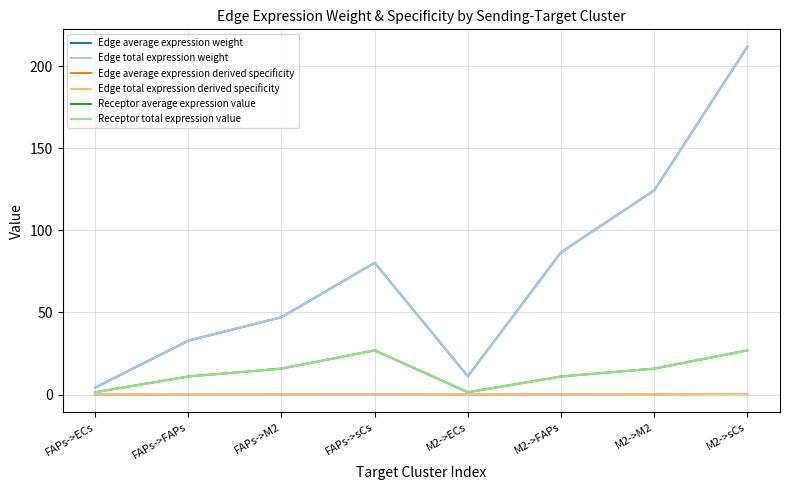

What is the difference between the Edge total expression weight values at M2->sCs and FAPs->FAPs?

179.0